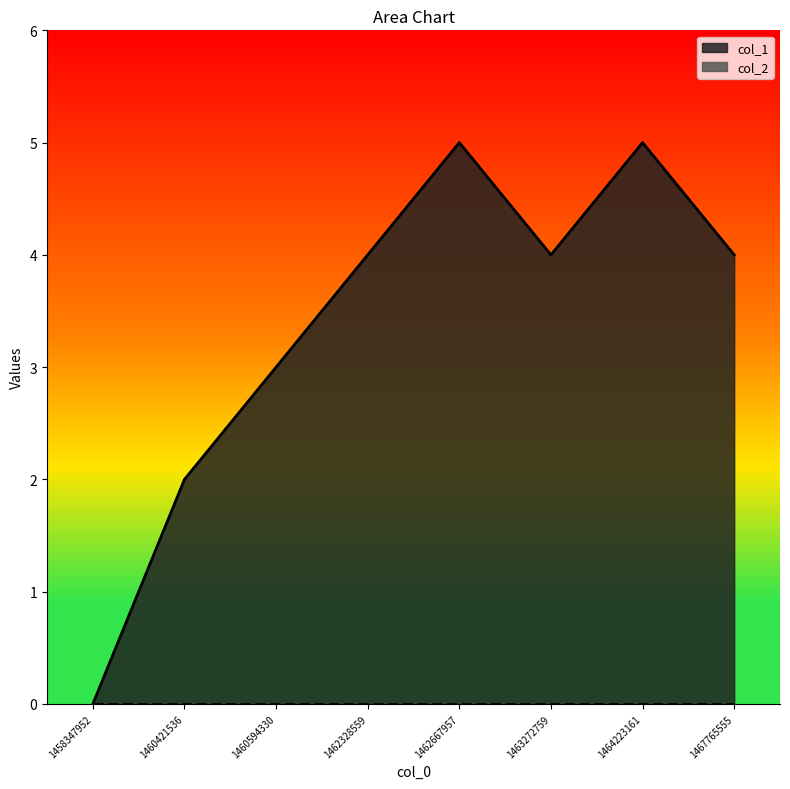

At which category does the chart reach its peak across all series?

1462667957